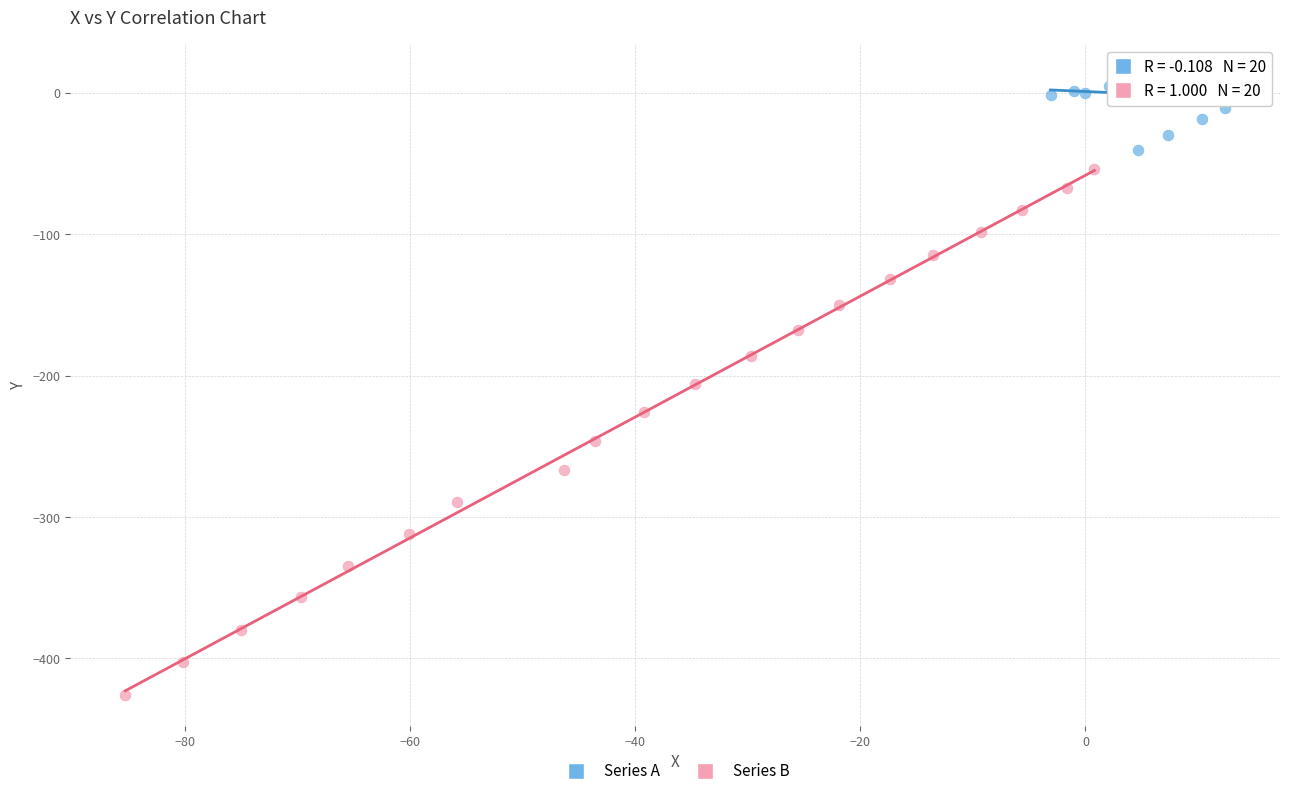

Which series reaches the minimum Y coordinate?

Series B